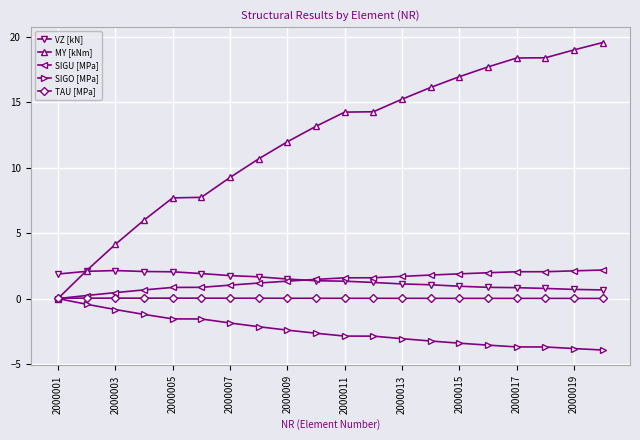

Which series ends up on top after the final intersection of TAU [MPa] and SIGU [MPa]?

SIGU [MPa]